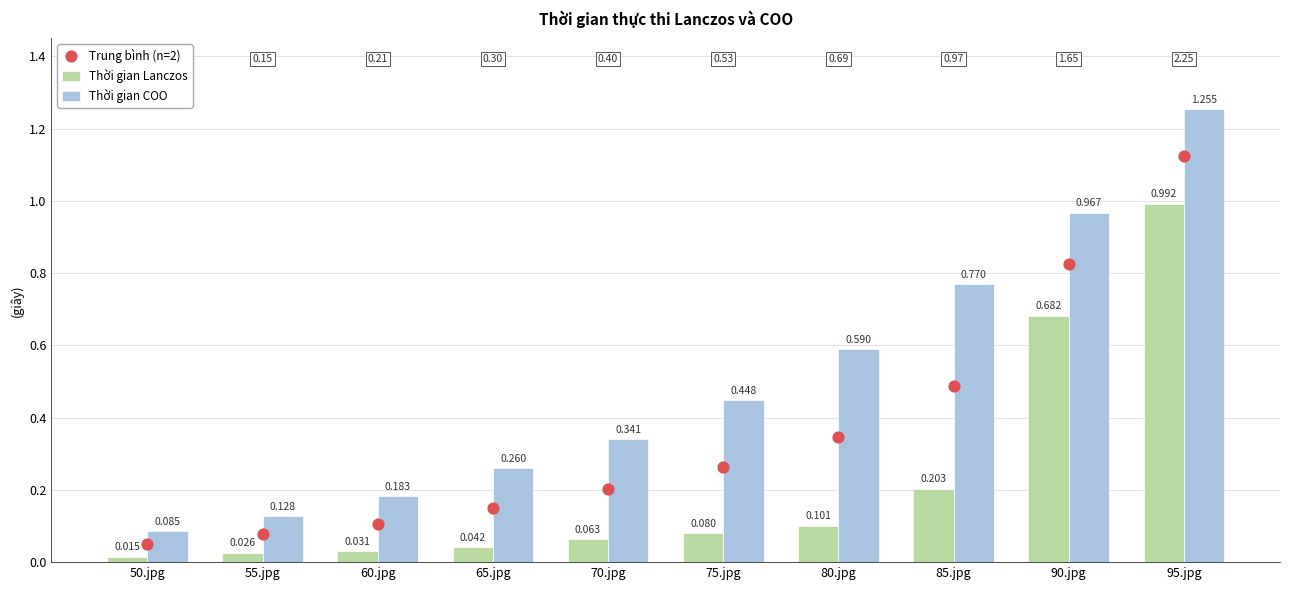

Which series has the largest total across all categories?

Thời gian COO